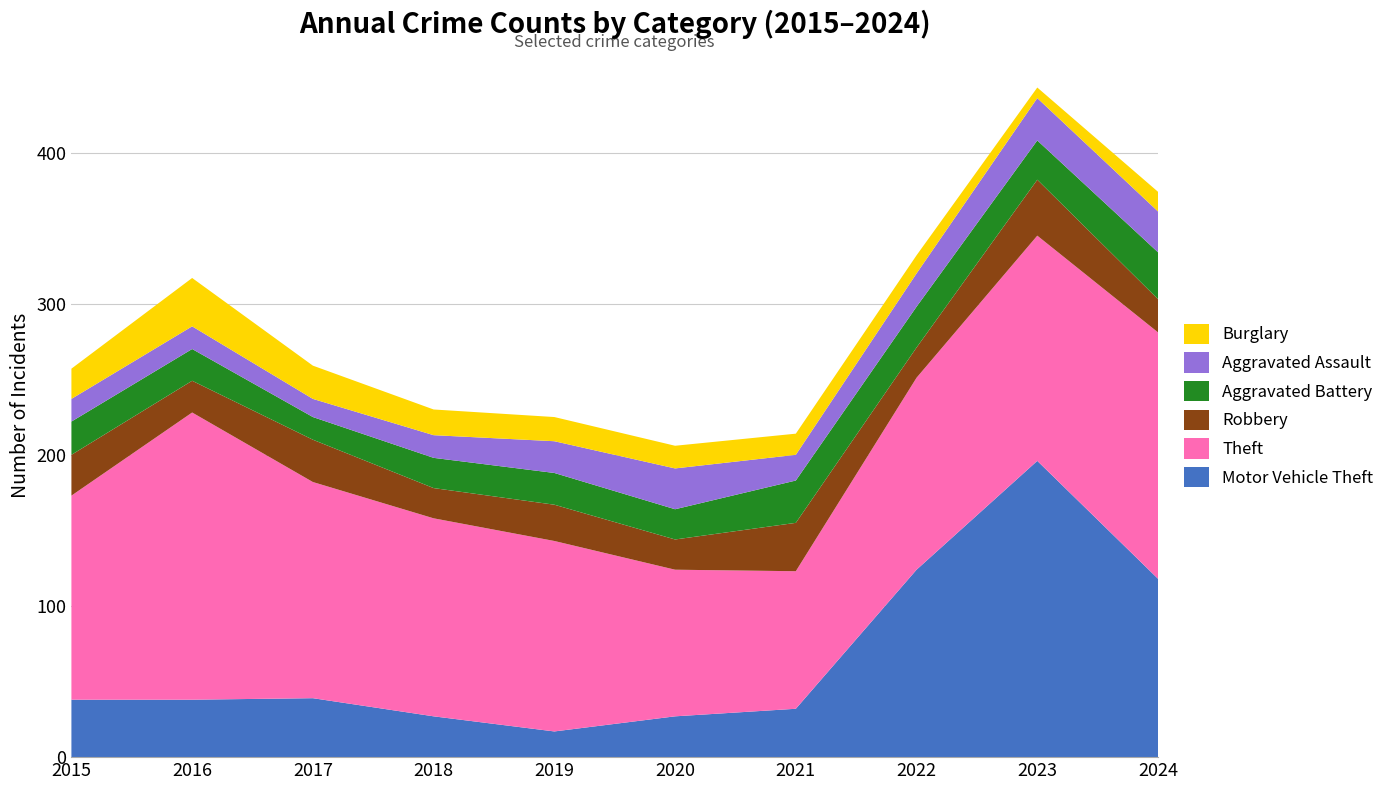

Reading left to right, extract all data points from this chart.

Motor Vehicle Theft: 38	38	39	27	17	27	32	124	196	118
Theft: 135	190	143	131	126	97	91	127	149	163
Robbery: 27	21	28	20	24	20	32	20	37	22
Aggravated Battery: 22	21	15	20	21	20	28	27	26	31
Aggravated Assault: 15	15	12	15	21	27	17	22	28	27
Burglary: 20	32	22	17	16	15	14	12	7	13